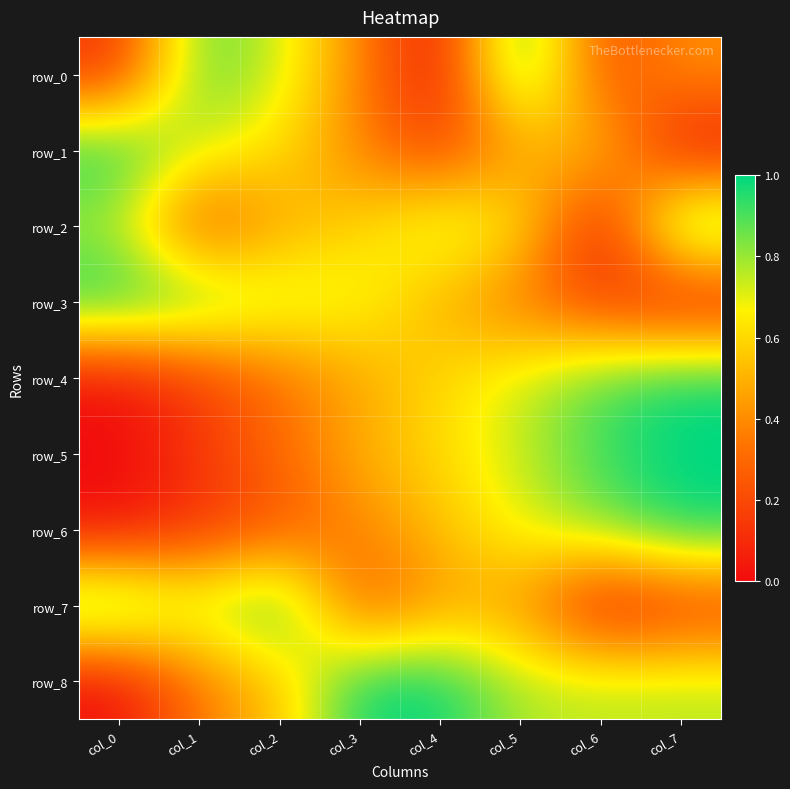

At which category is the sum across all series the highest?

col_5